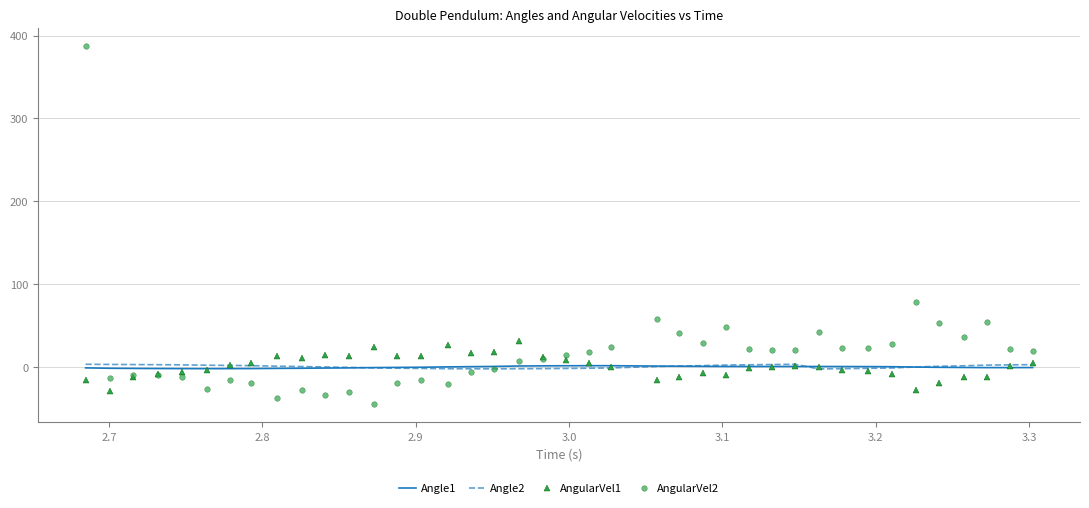

What is the lowest value of the AngularVel1 series?

-29.2